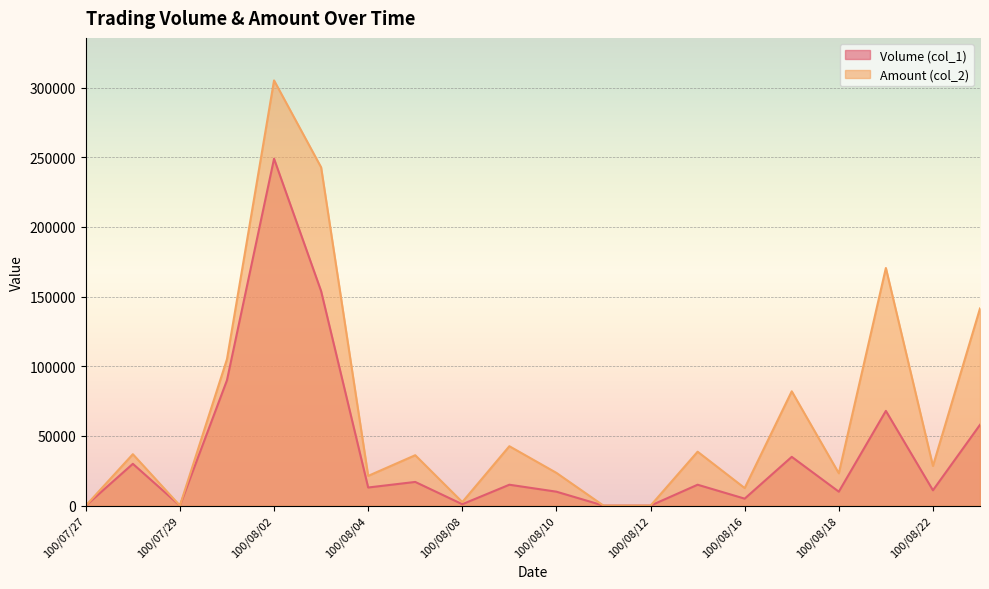

The Amount (col_2) series shows 360020 at 100/08/03. True or false?

False